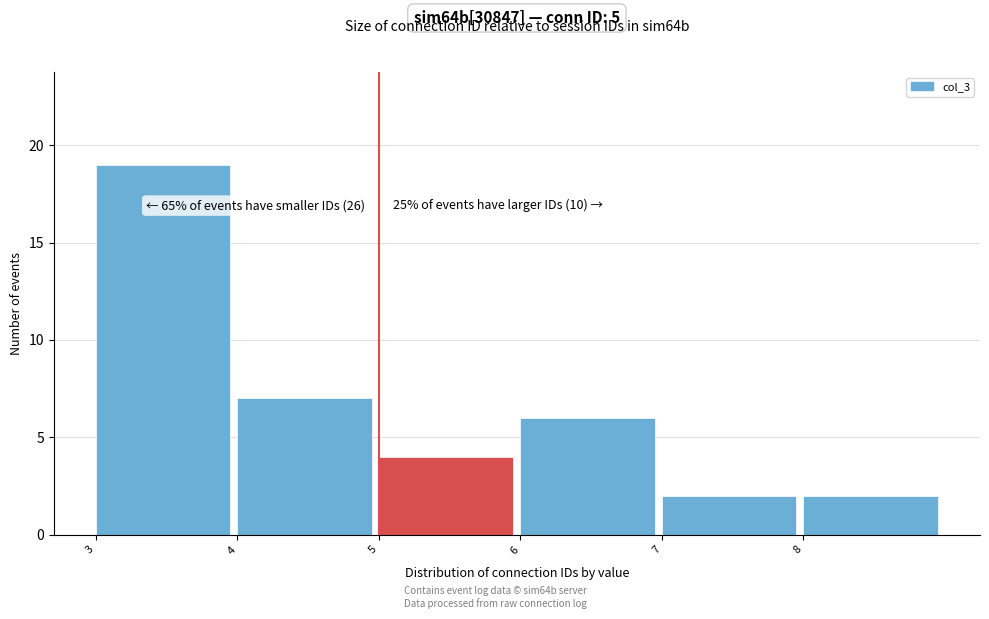

Over which range of the x-axis is the bar tallest?

3 to 4